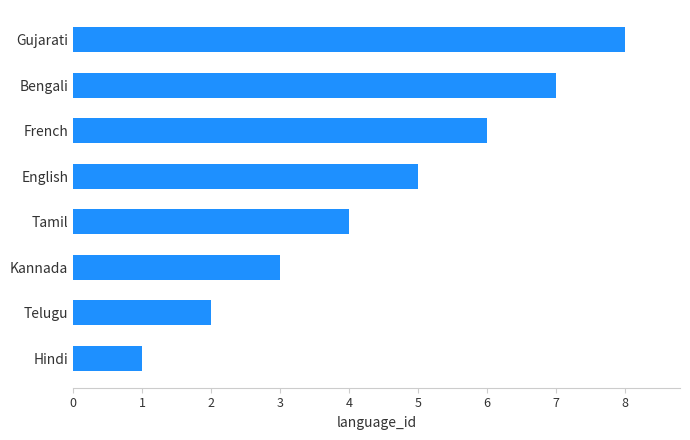

What is the difference between the second highest and second lowest values?

5